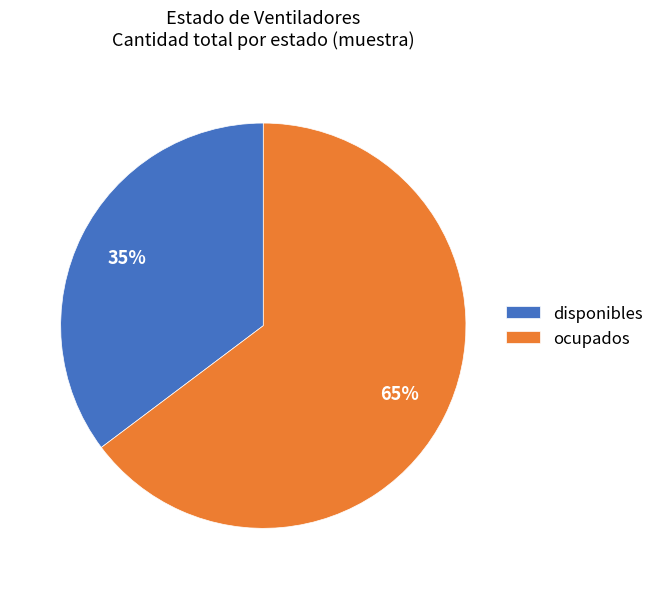

Count the number of slices in the pie.

2